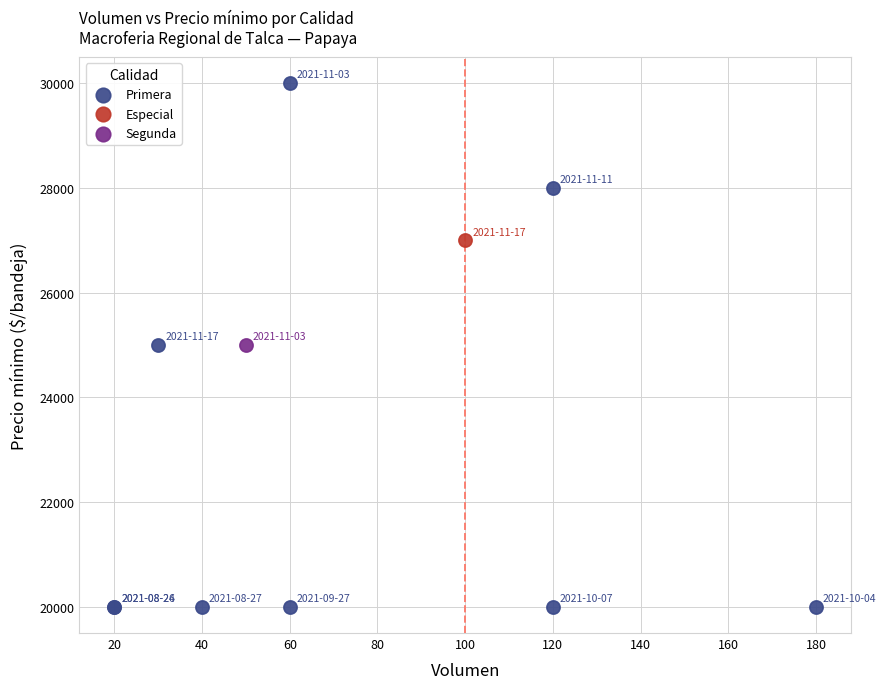

What are all the series names shown in the legend?

Primera, Especial, Segunda